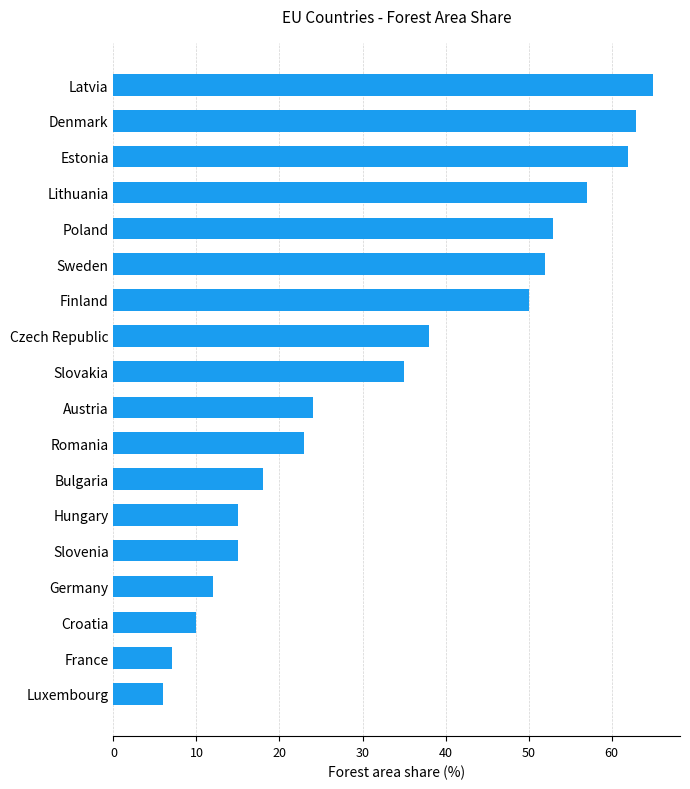

What is the sum of all values?

605